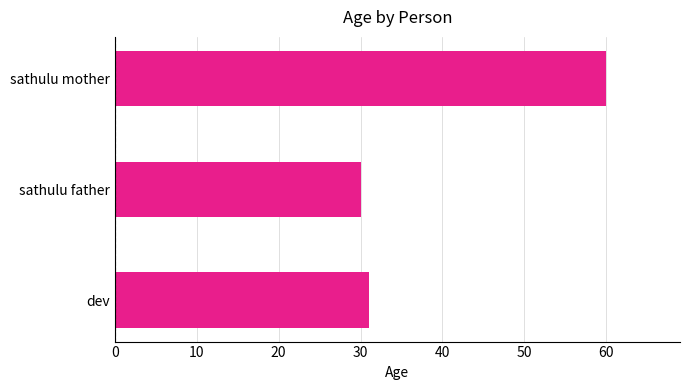

What is the difference between the values at sathulu father and sathulu mother?

30